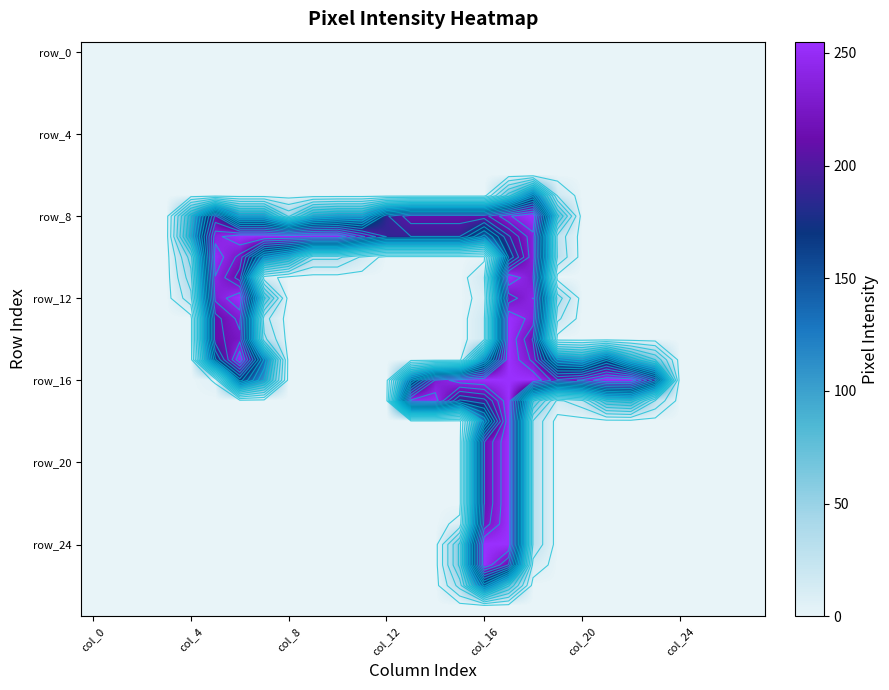

What is the total value across all series at 11?

346